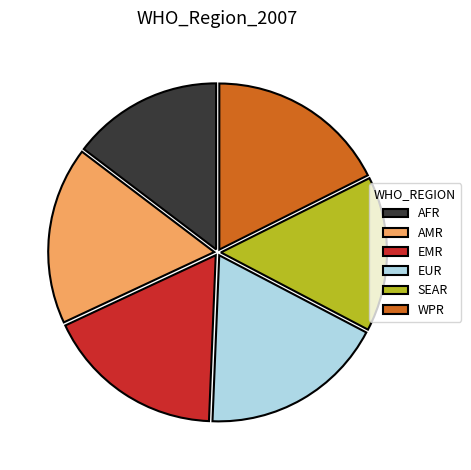

How many slices are in this pie chart?

6